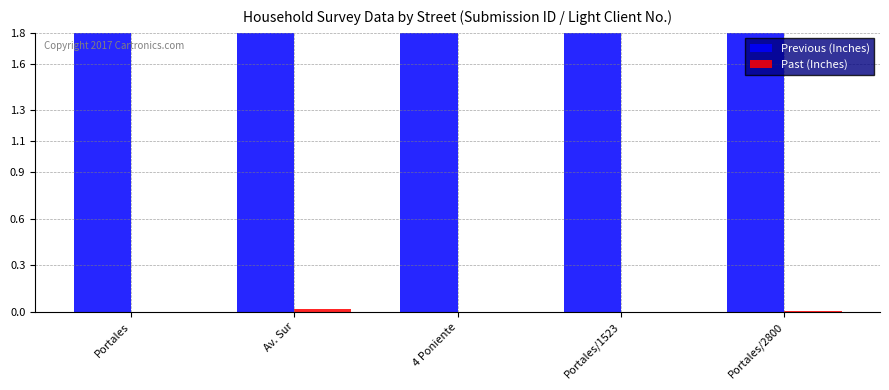

Is it true that Previous (Inches) equals 1.8 at Portales/2800?

True